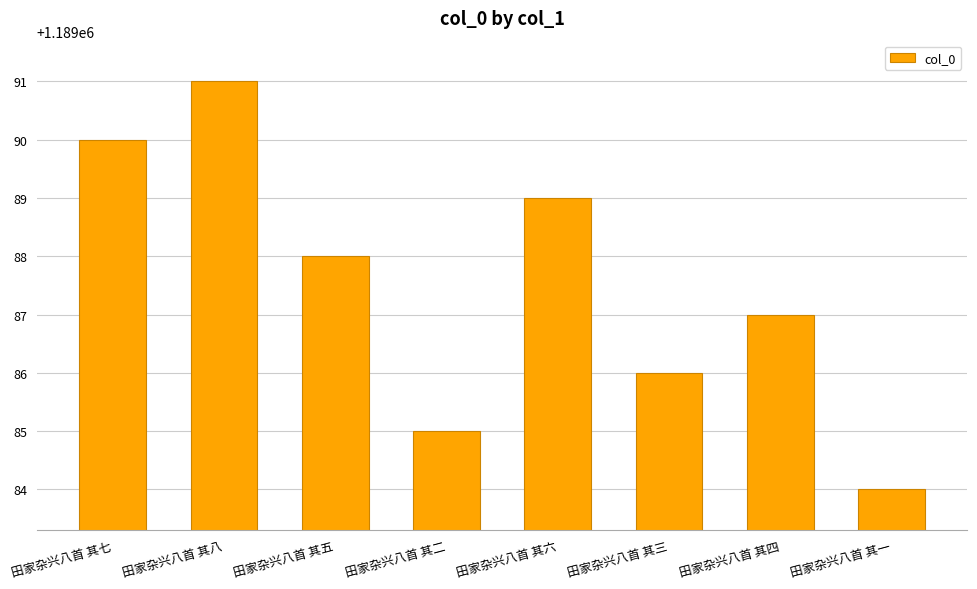

Approximately how many times larger is the value at 田家杂兴八首 其四 compared to 田家杂兴八首 其五?

1.0